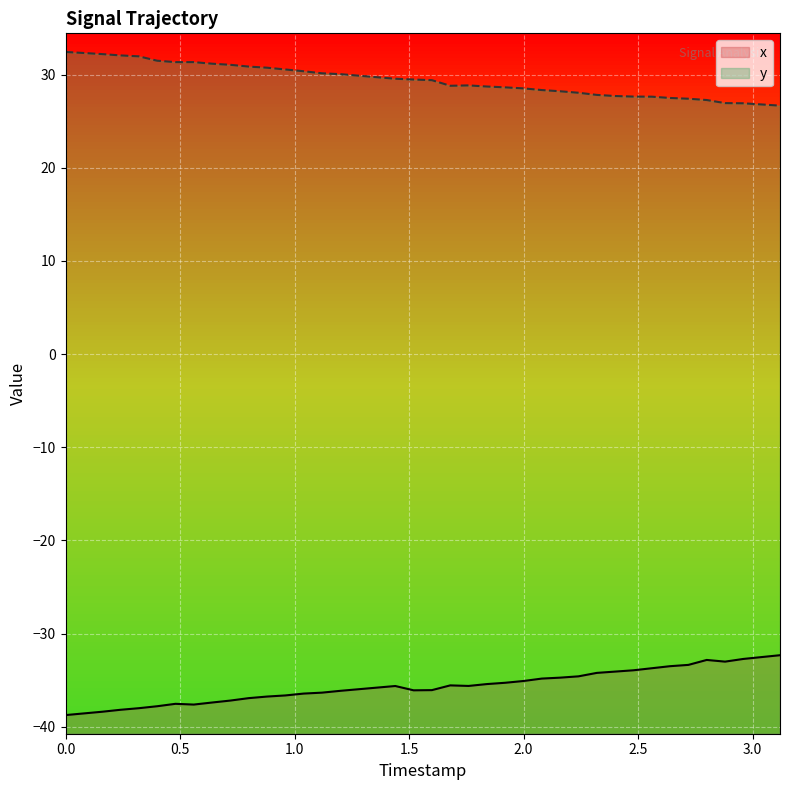

What is the maximum value for y?

32.4